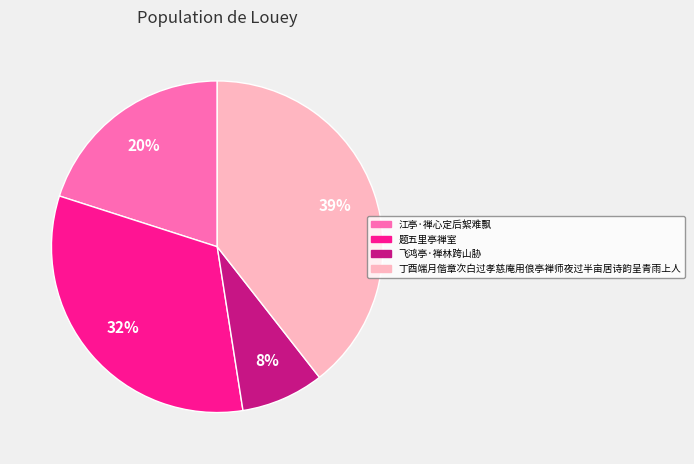

To the nearest percent, what is the difference between the 江亭·禅心定后絮难飘 and 飞鸿亭·禅林跨山胁 slice percentages?

12%